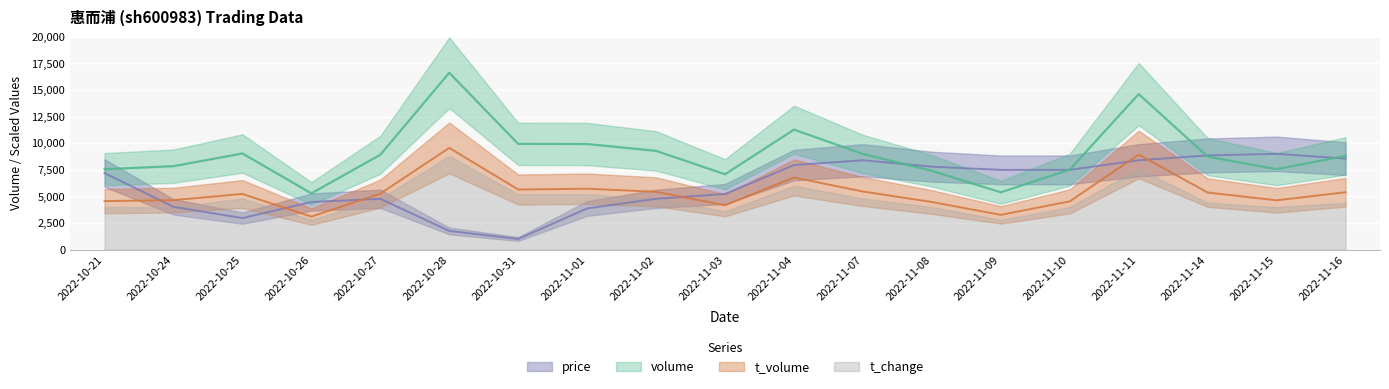

Which series has the largest range (max minus min)?

volume